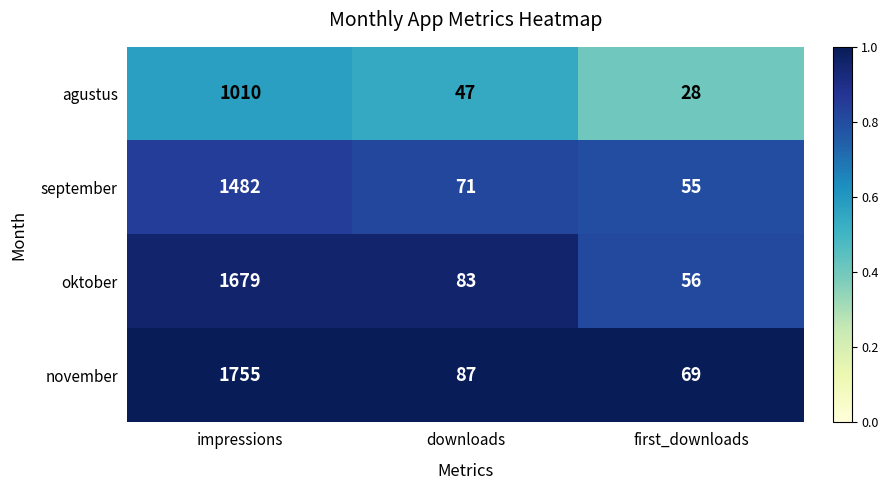

The agustus series shows 47 at downloads. True or false?

True